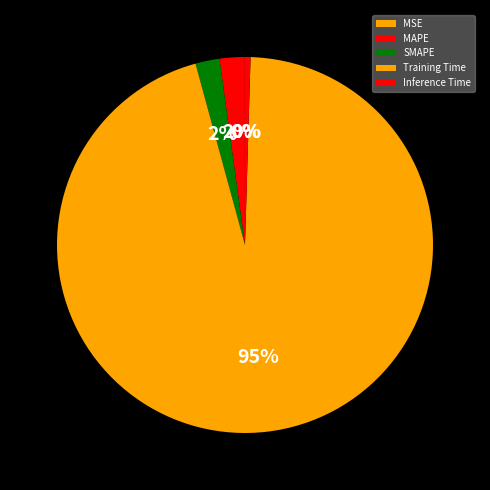

Does Training Time represent more than half of the total?

Yes